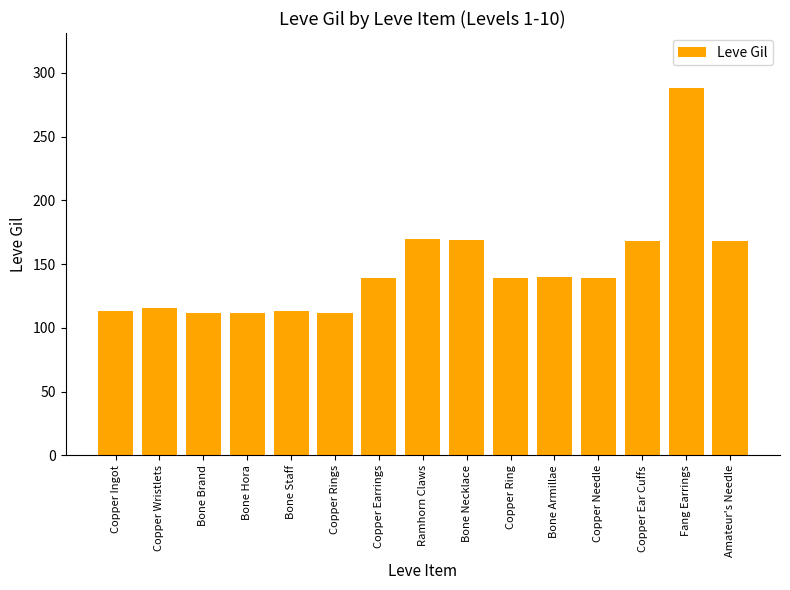

Does the chart contain stacked bars?

No